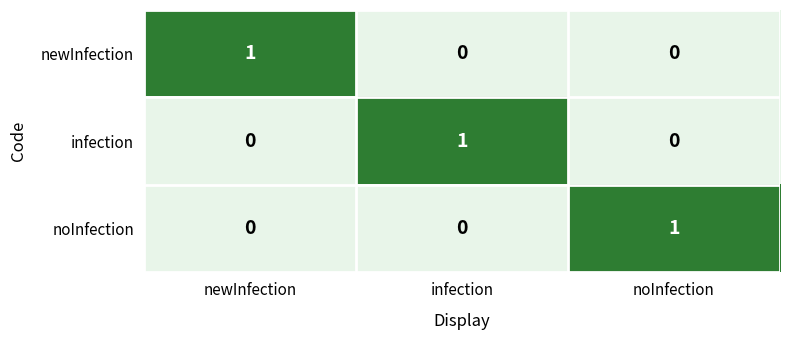

Is it true that newInfection equals 1 at infection?

False